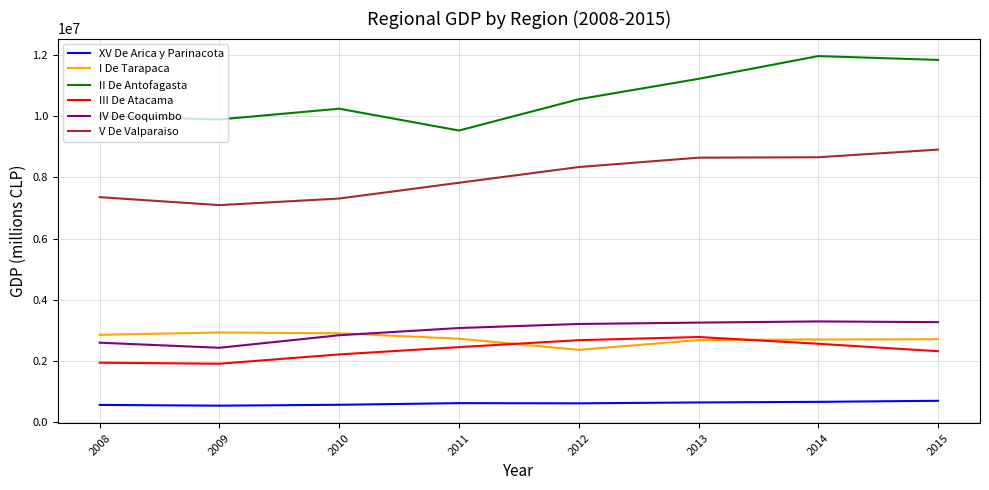

Which series has the largest range (max minus min)?

II De Antofagasta